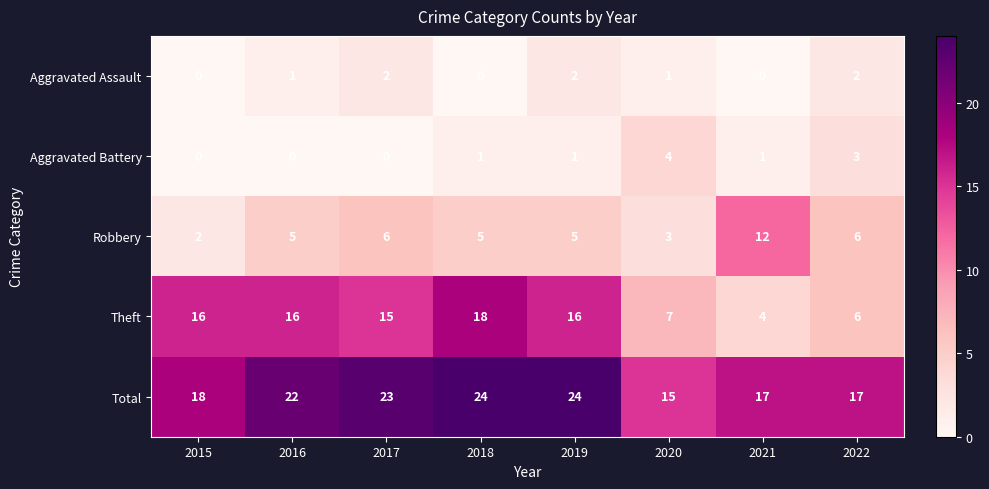

What is the difference between the Theft values at 2016 and 2022?

10